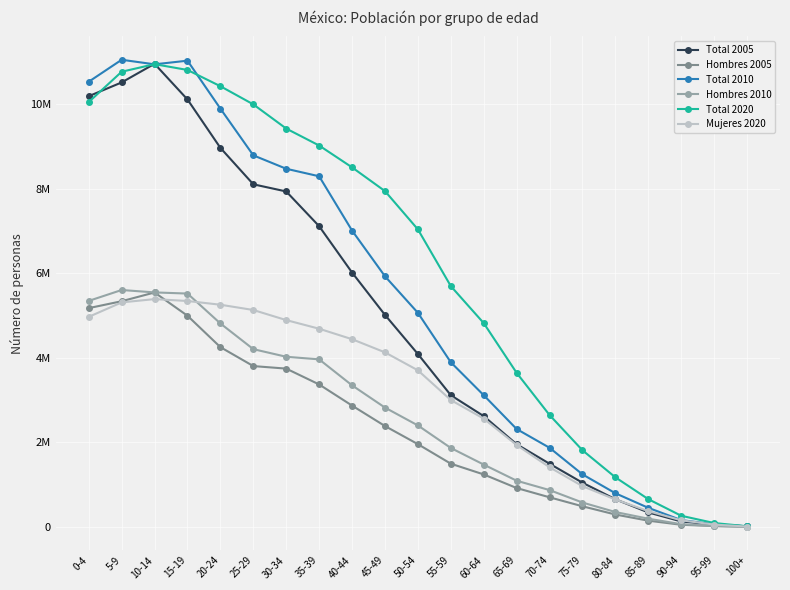

Read the Total 2010 value at 85-89, to the nearest 100.

454200